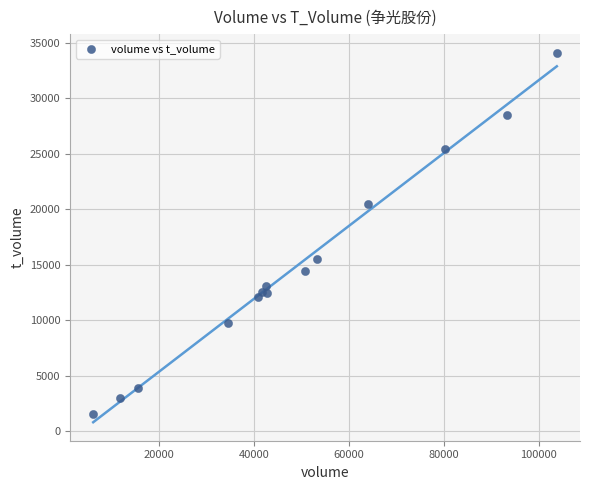

What is the range of Y values (max minus min)?

32567